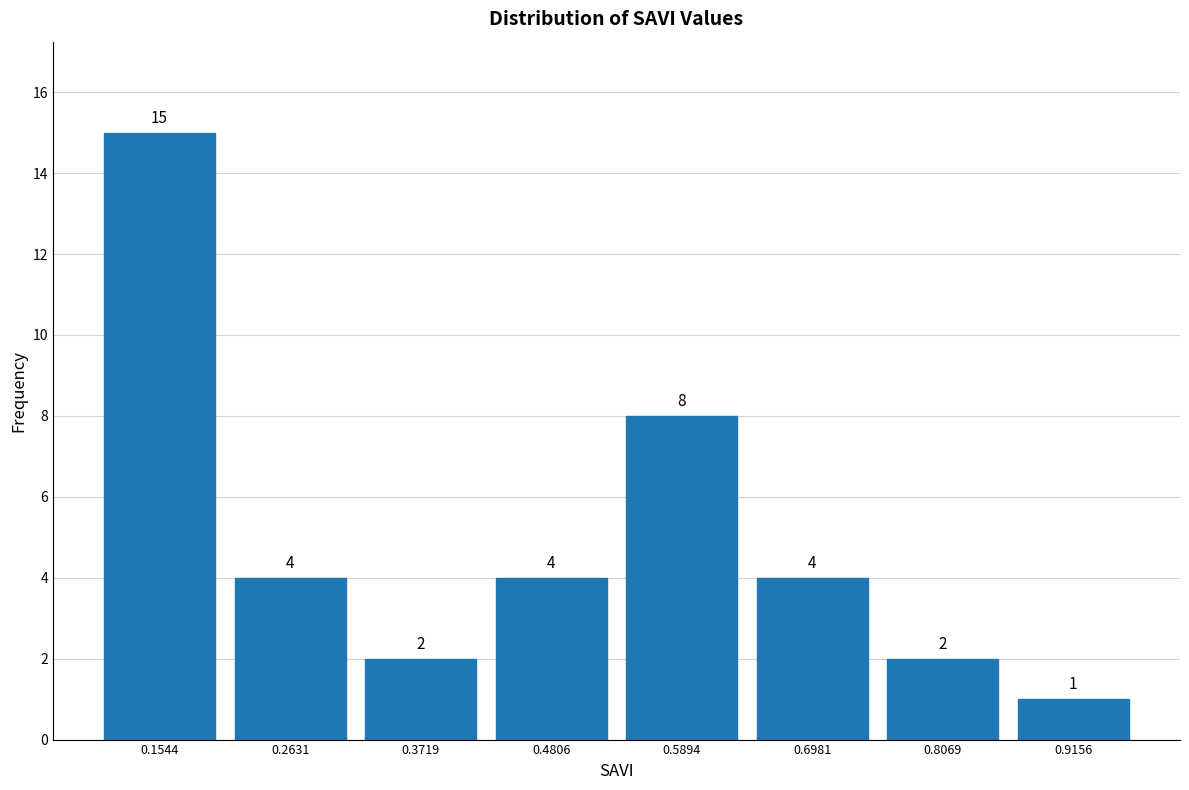

Reading left to right, list every bar in this chart as the range it spans on the x-axis followed by its height. The bar edges are not printed on the chart, so give them approximately, as read against the axis.

0.10 to 0.20: 15
0.20 to 0.32: 4
0.32 to 0.42: 2
0.42 to 0.54: 4
0.54 to 0.64: 8
0.64 to 0.76: 4
0.76 to 0.86: 2
0.86 to 0.98: 1